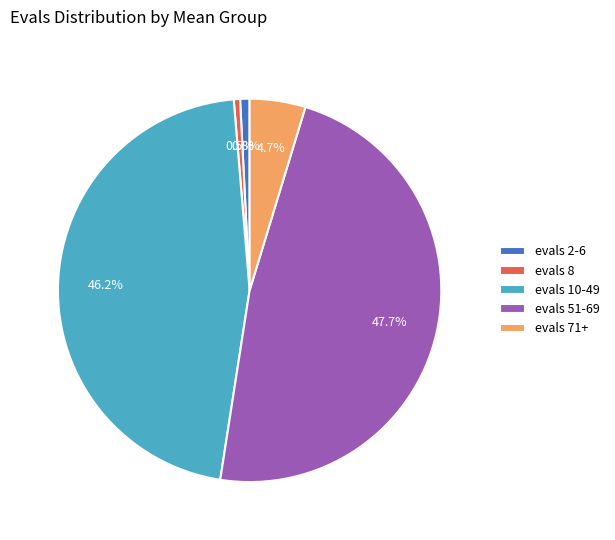

Is there a majority slice in this chart?

No